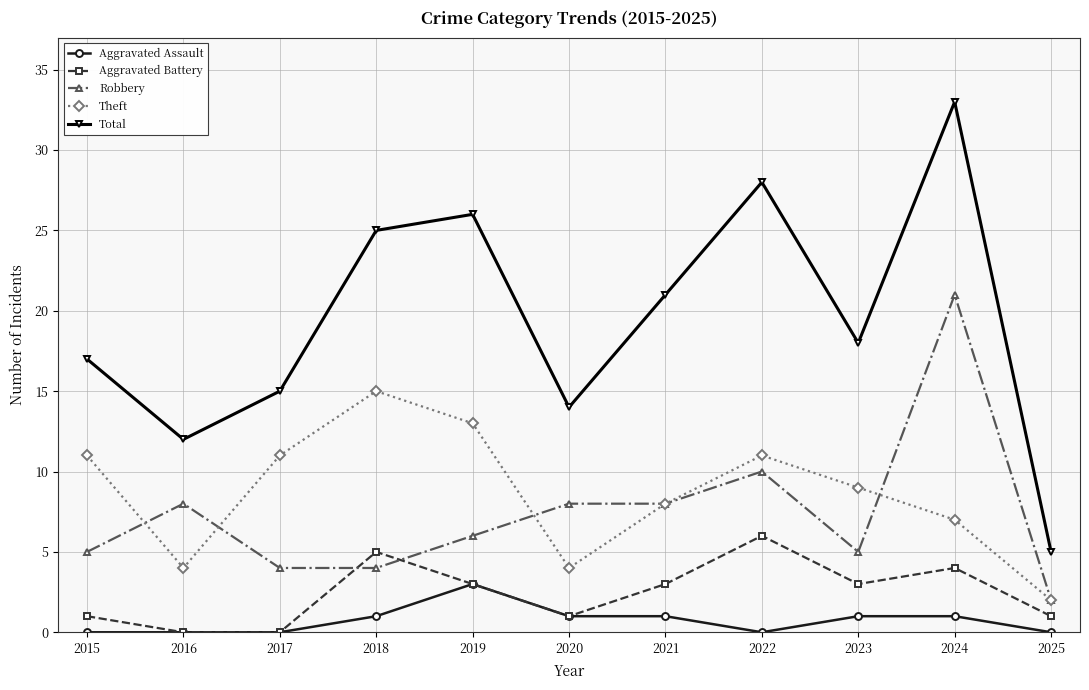

Where is the first local minimum for Theft?

2016